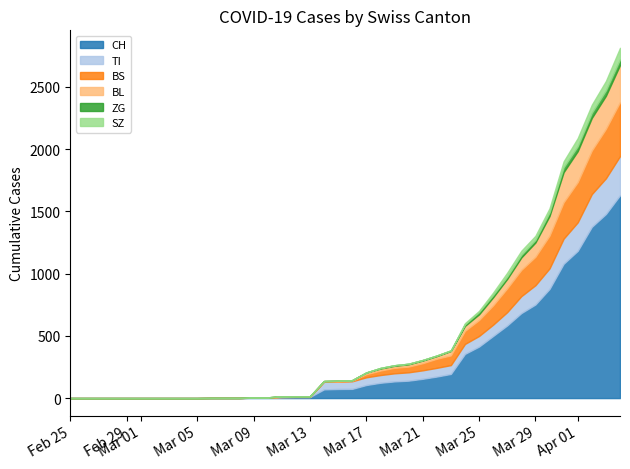

How many lines are shown in the chart?

6